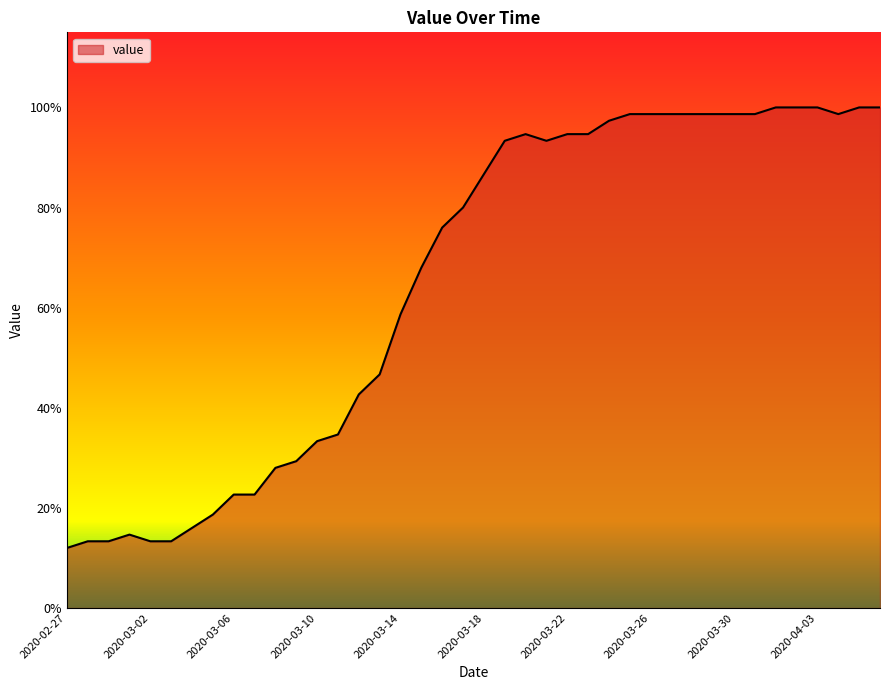

Does the chart display data point markers on the line(s)?

No